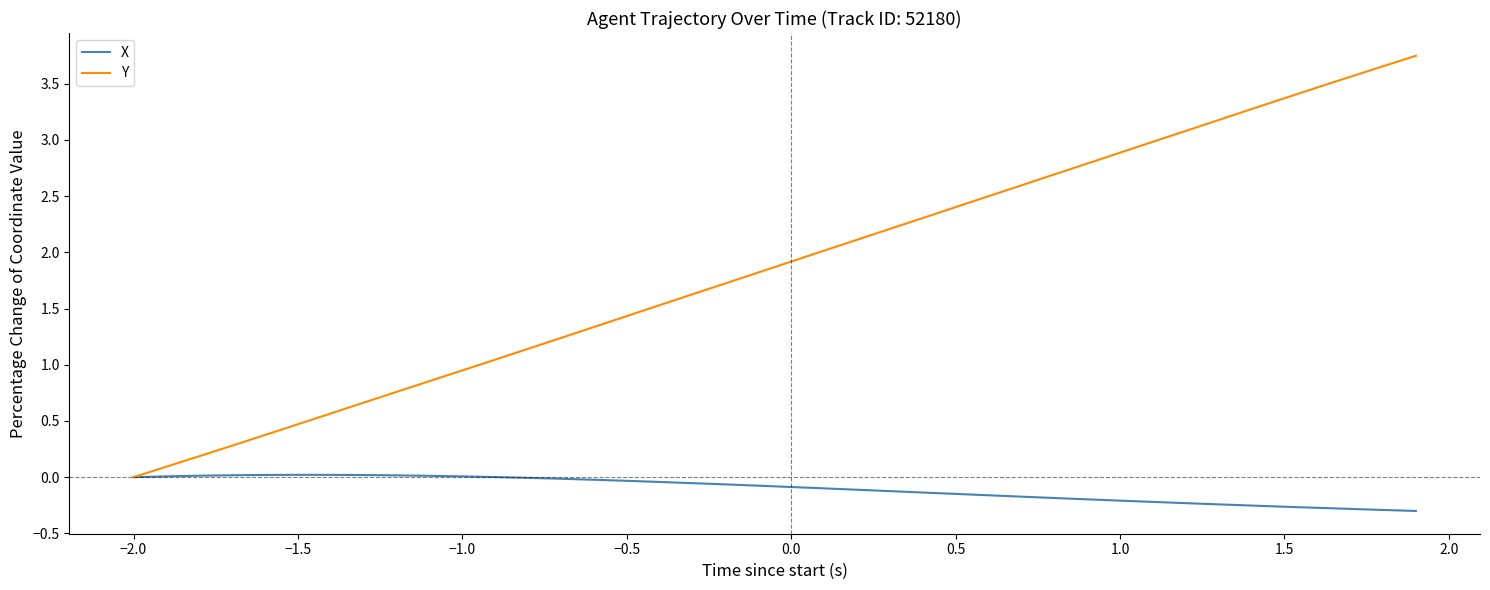

Which series has the largest range (max minus min)?

Y